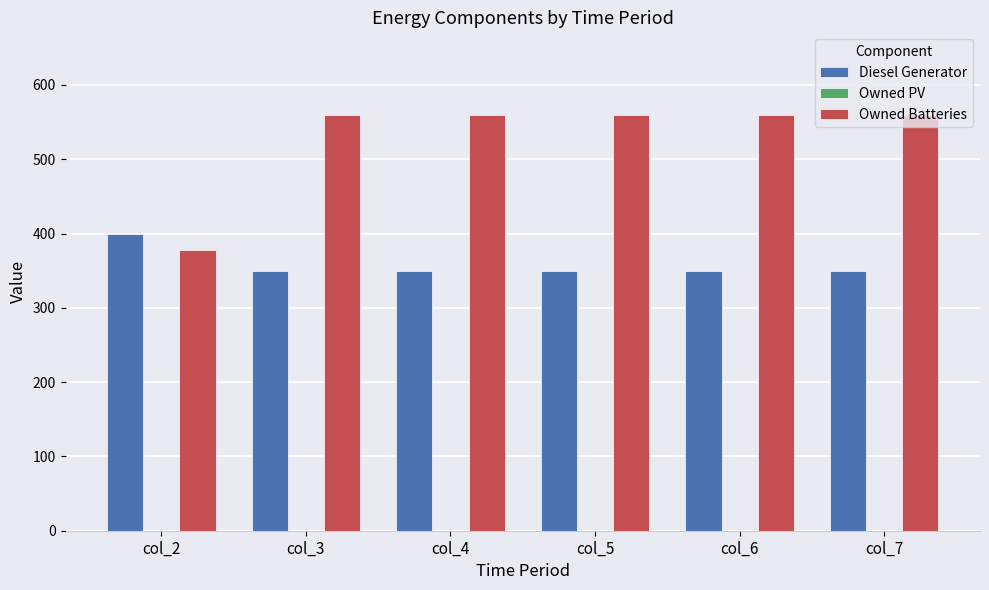

Which series has the largest total across all categories?

Owned Batteries